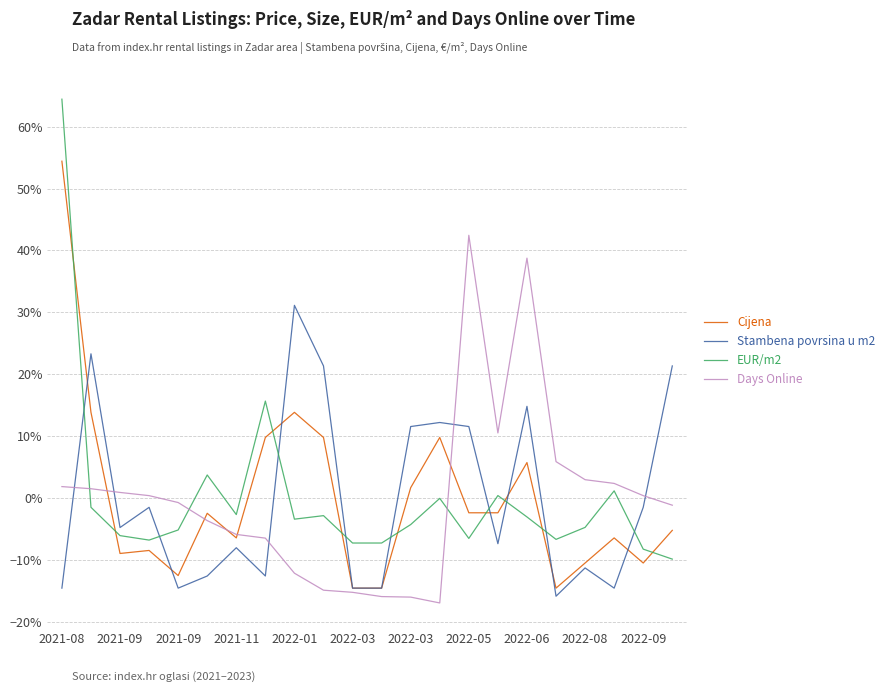

Which series has the widest spread of values?

EUR/m2